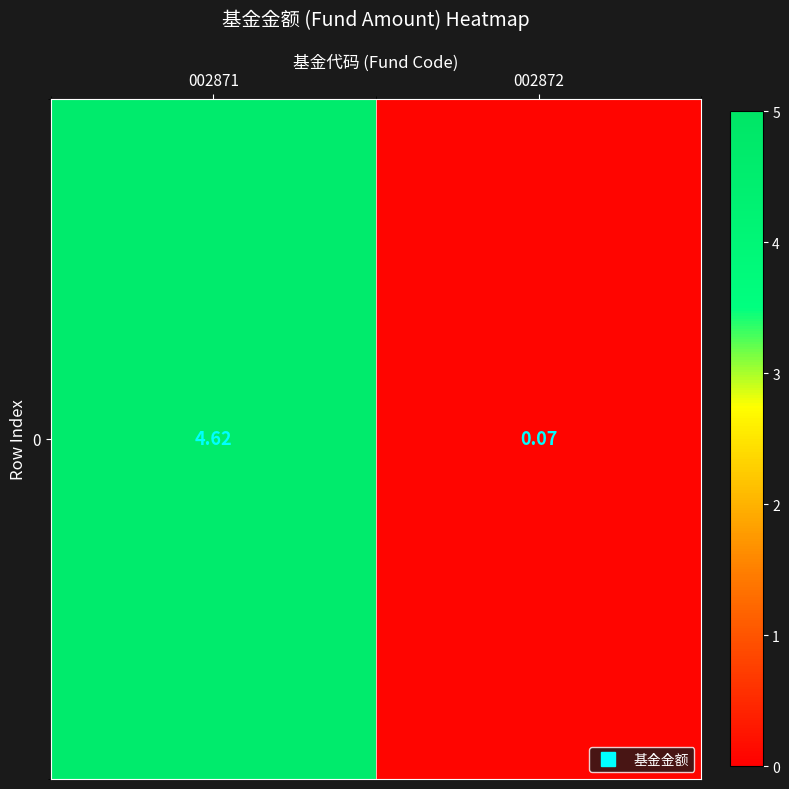

How many series are shown in this chart?

1